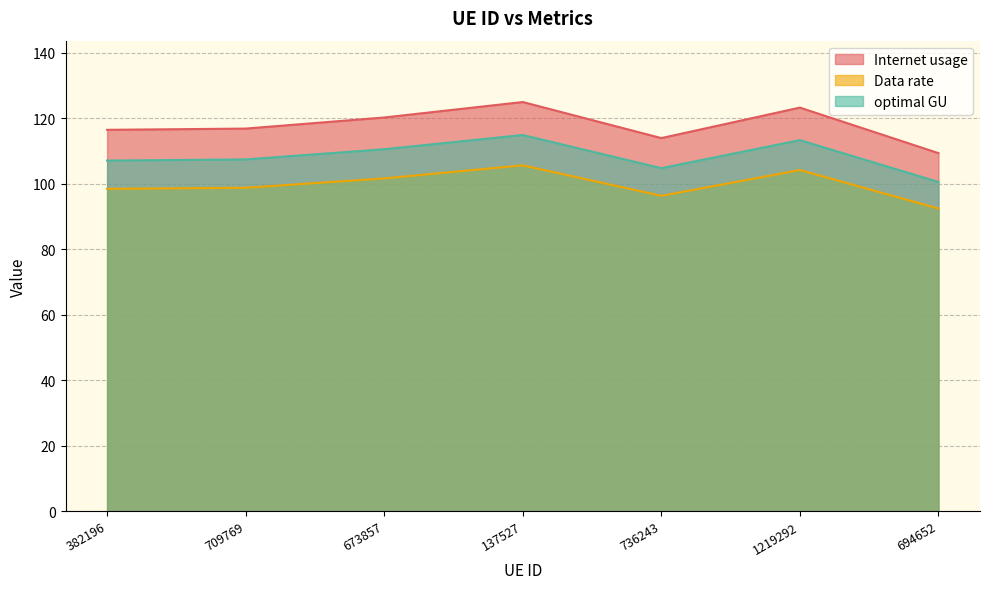

Which series changed the most between 382196 and 1219292?

Internet usage